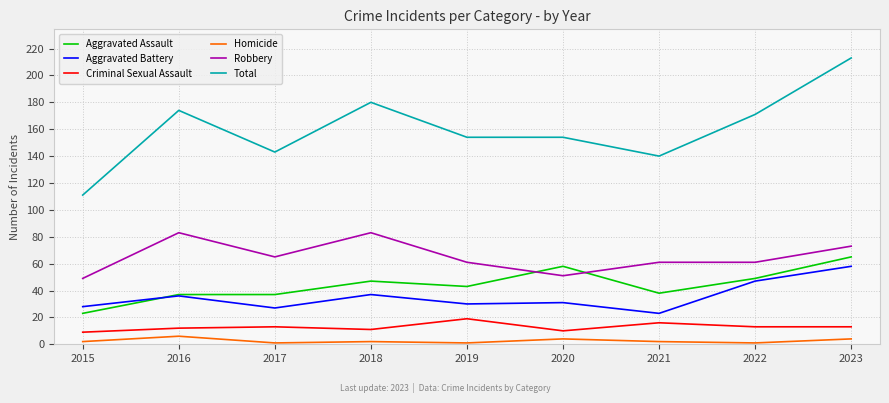

Is the value of Total at 2021 greater than the value of Aggravated Battery at 2019?

Yes